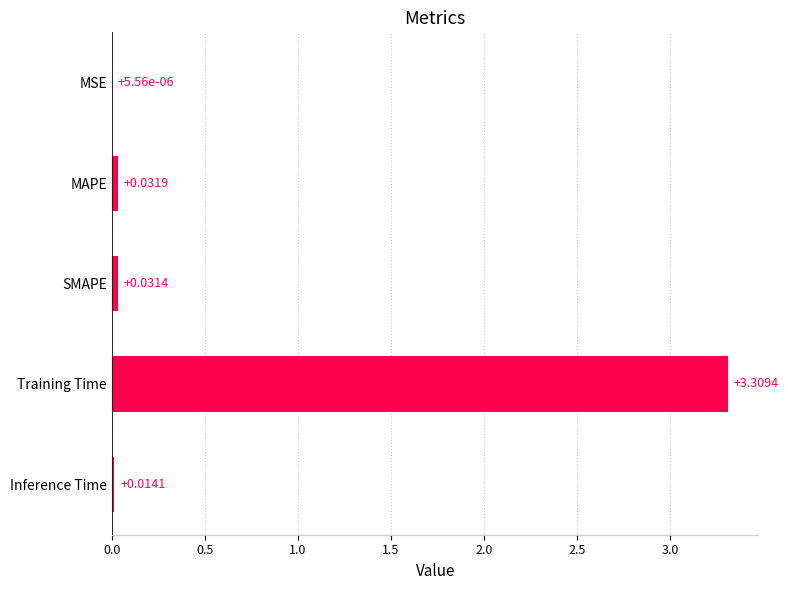

At which label is the value closest to 1?

MAPE